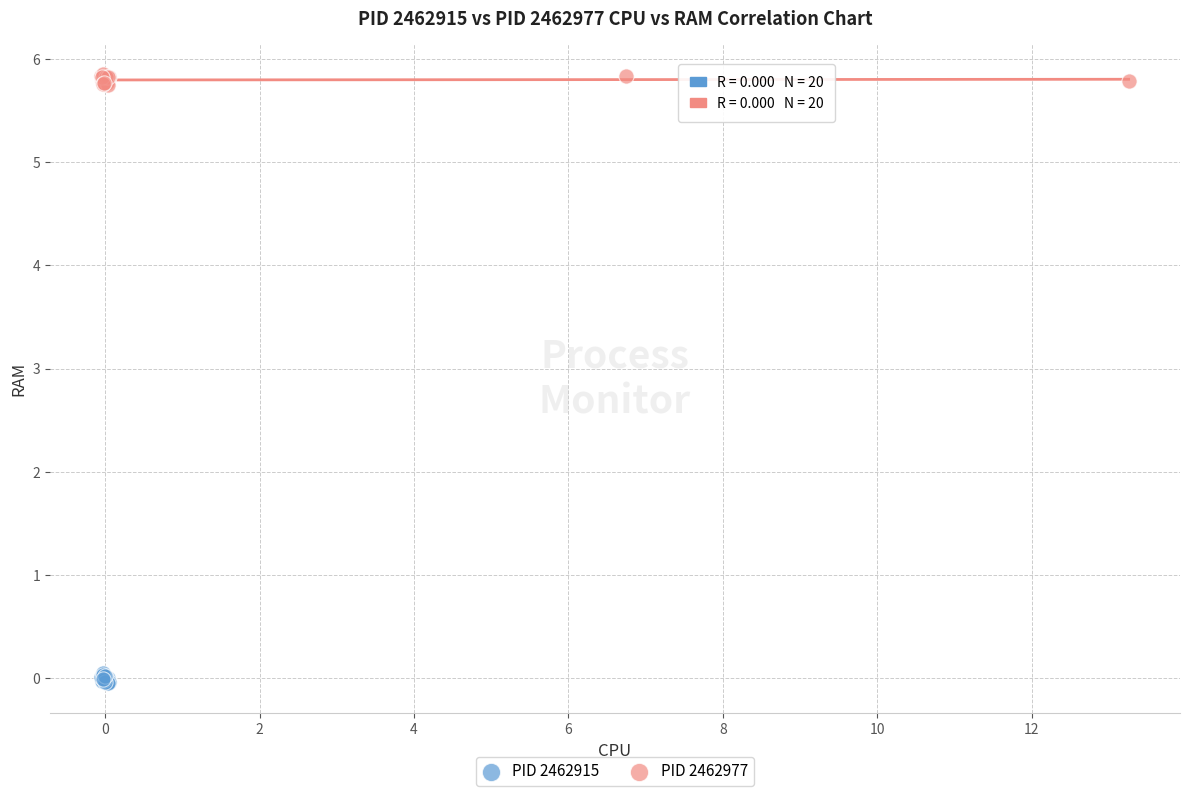

Which series reaches the minimum Y coordinate?

PID 2462915